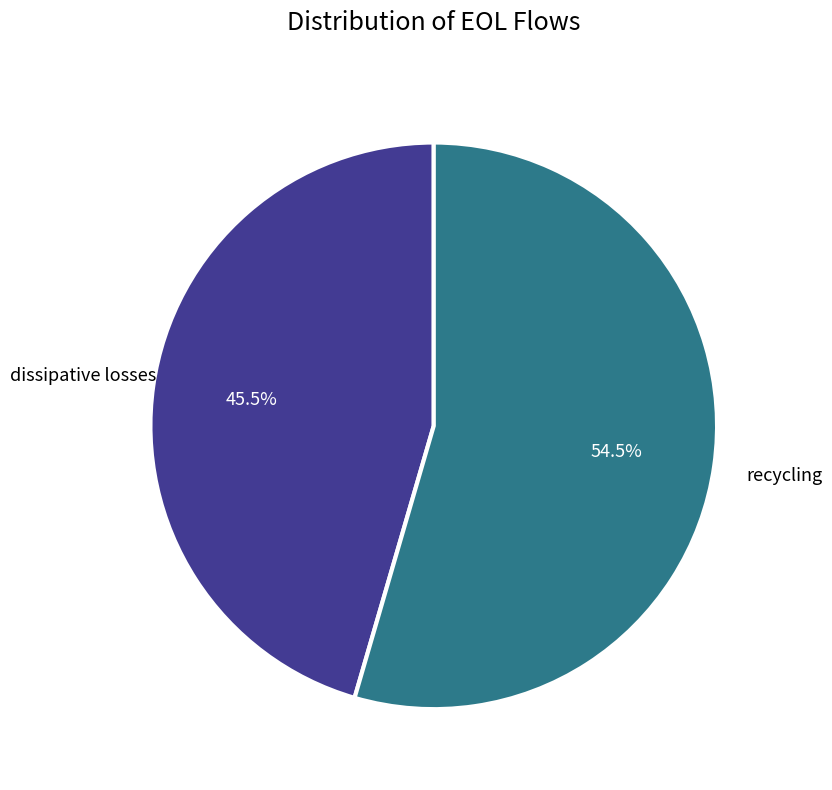

Count the number of slices in the pie.

2